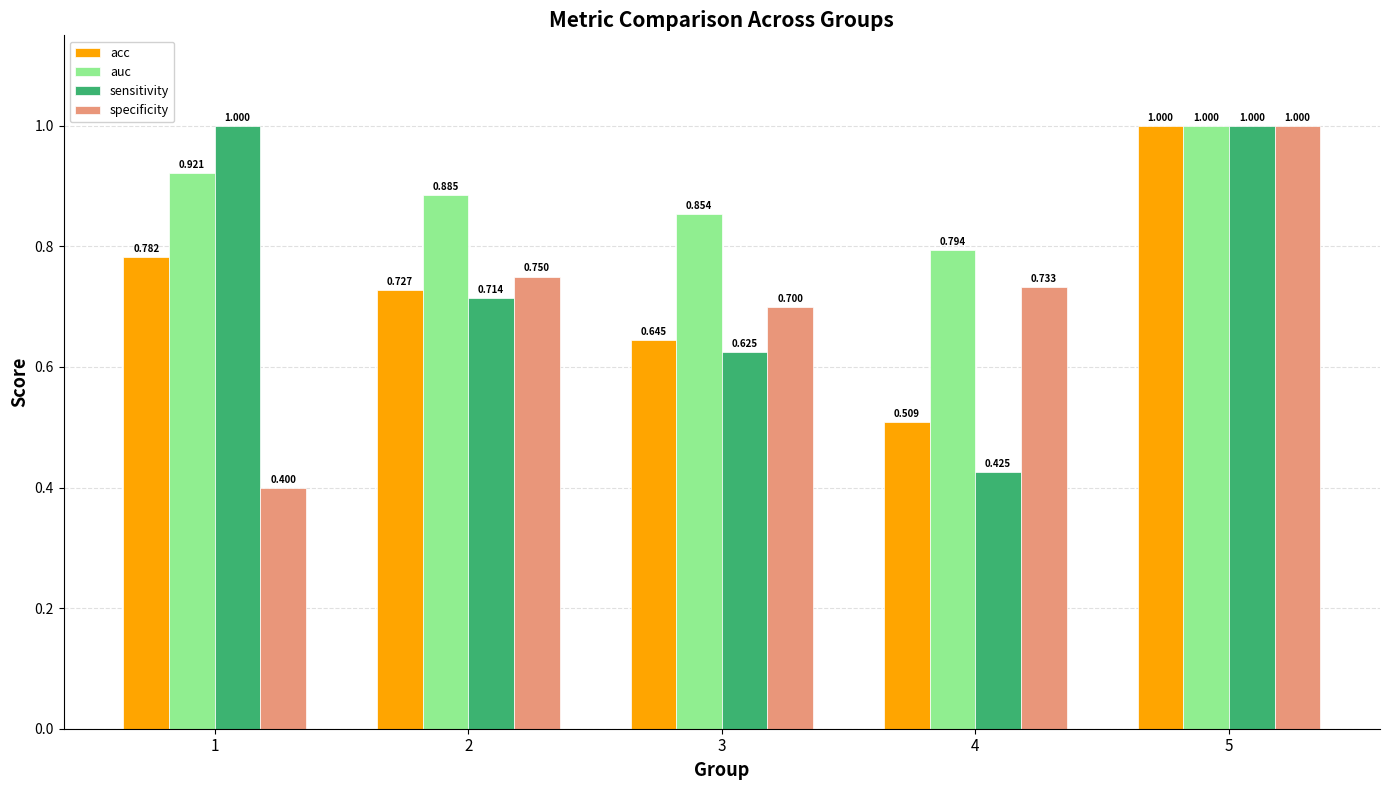

Which series has the largest range (max minus min)?

specificity